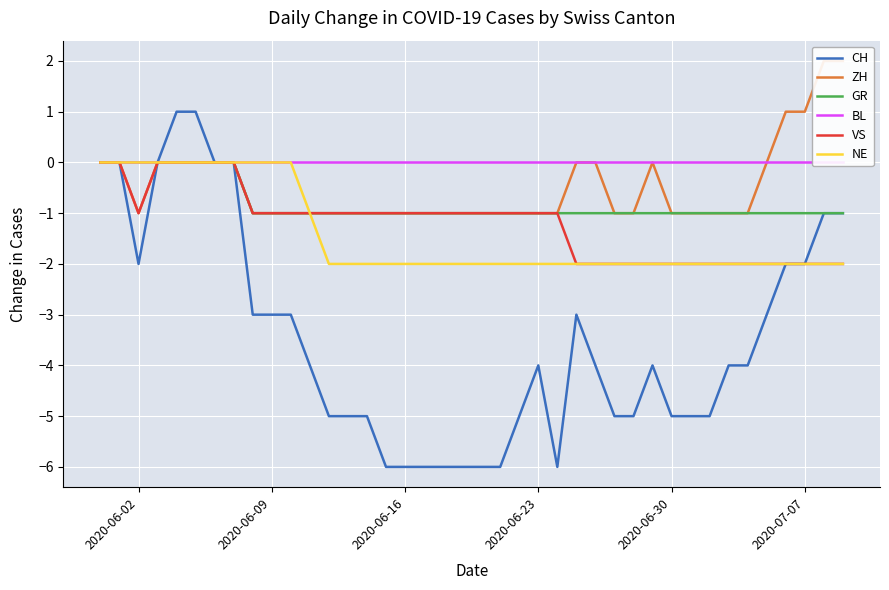

What are all the series names shown in the legend?

CH, ZH, GR, BL, VS, NE